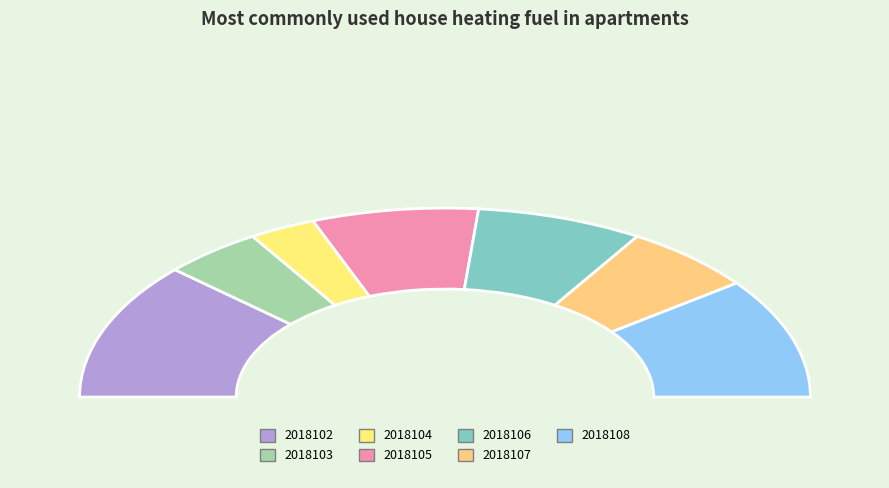

How many segments does this pie chart have?

7